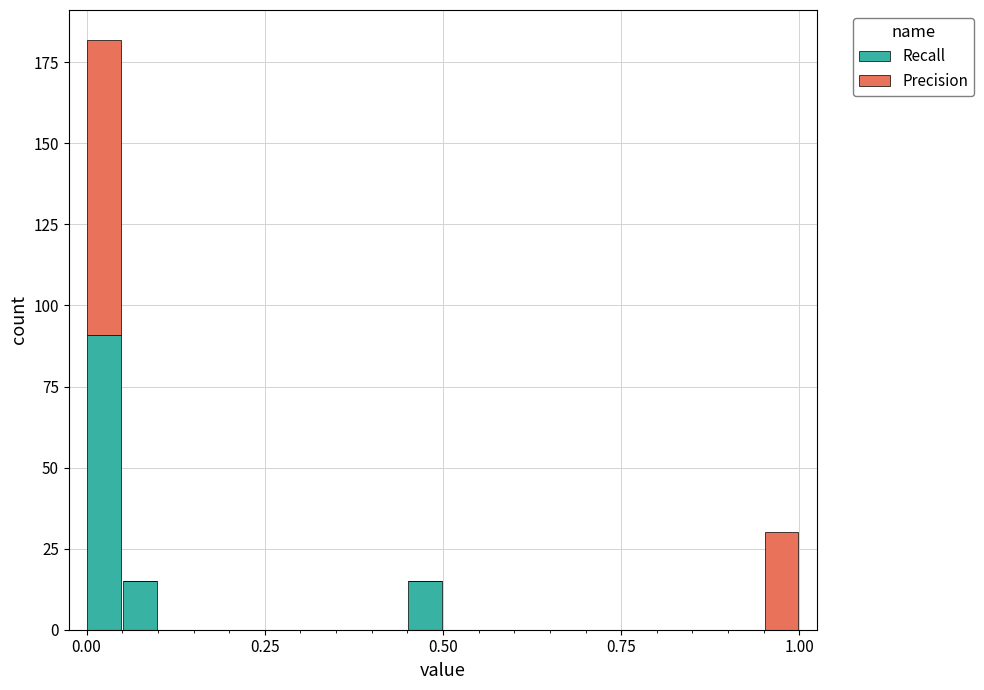

What is the highest value of the Recall series?

91